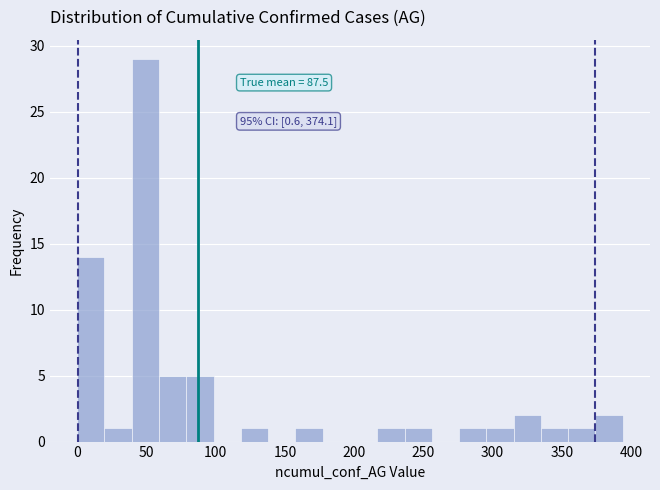

Read against the x-axis, roughly where is the centre of the tallest bar?

50